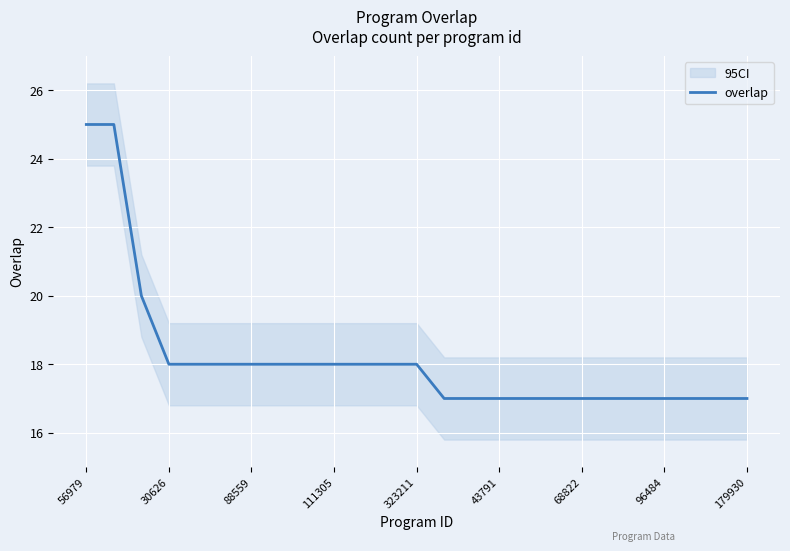

What is the sum of all values?

454